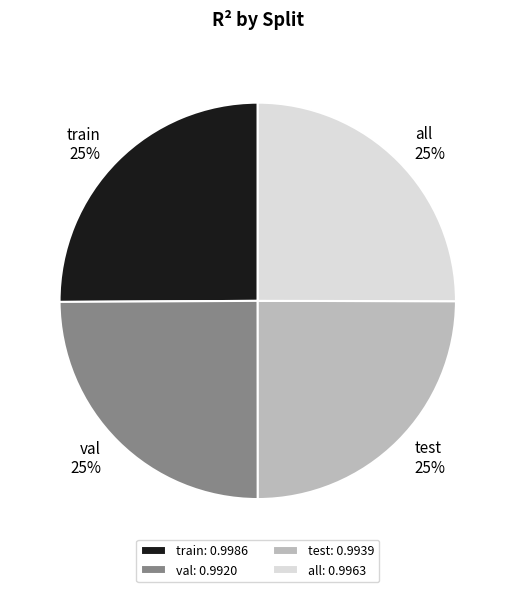

To the nearest percent, what is the combined percentage of test and val?

50%